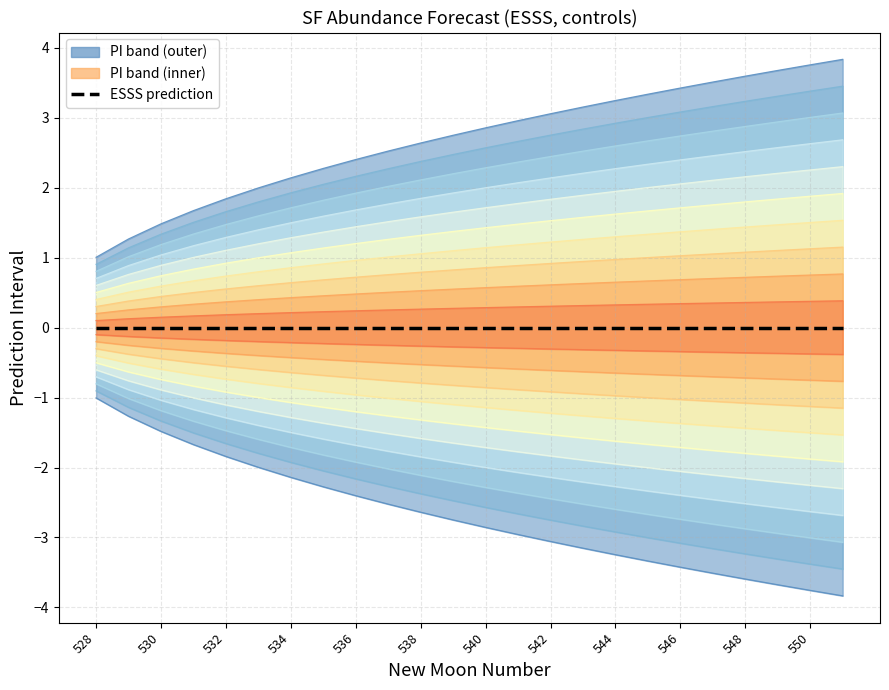

Is this an area chart (filled region under the line)?

No